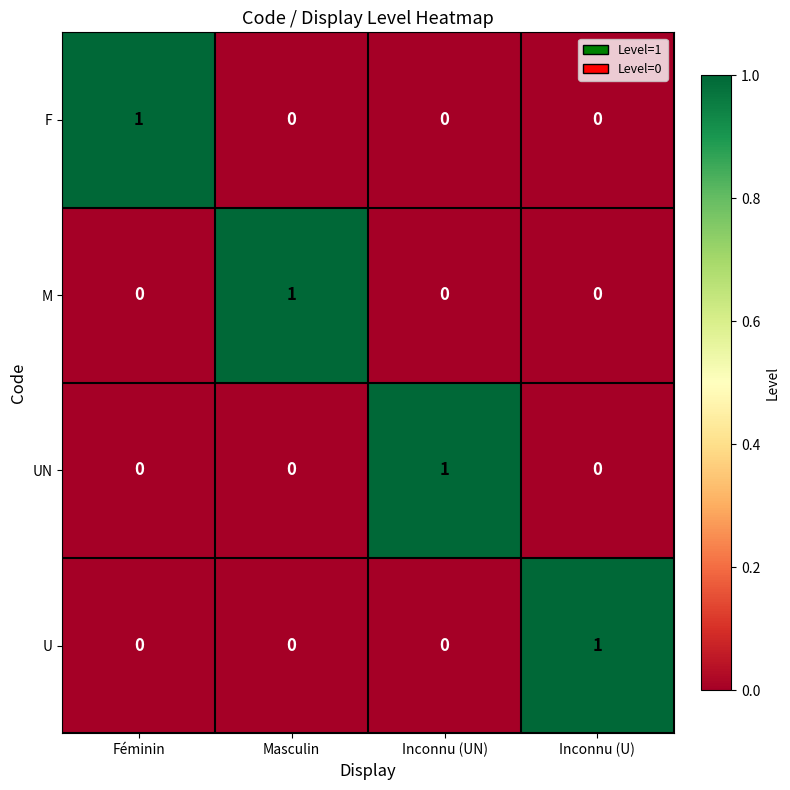

The U series shows -1 at Féminin. True or false?

False